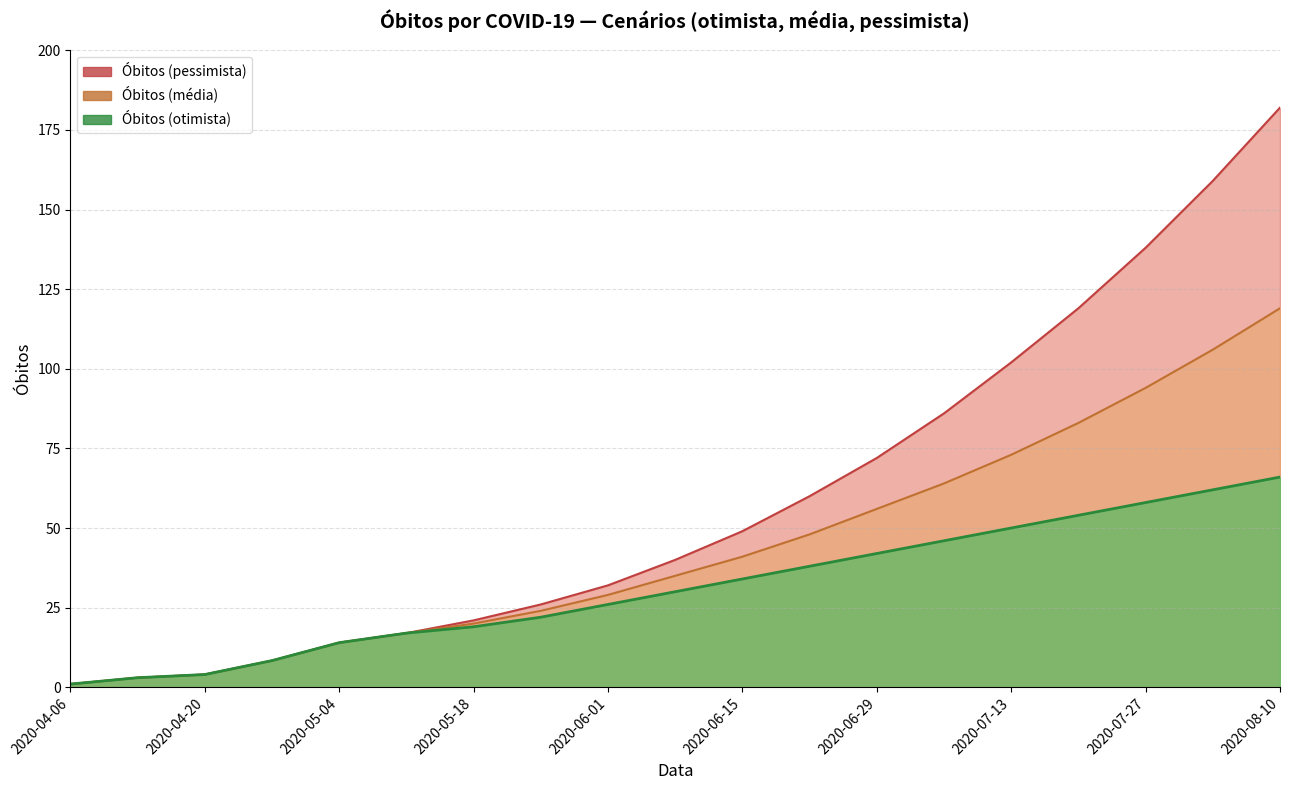

What is the difference between the Óbitos (pessimista) values at 2020-06-22 and 2020-07-13?

25.0